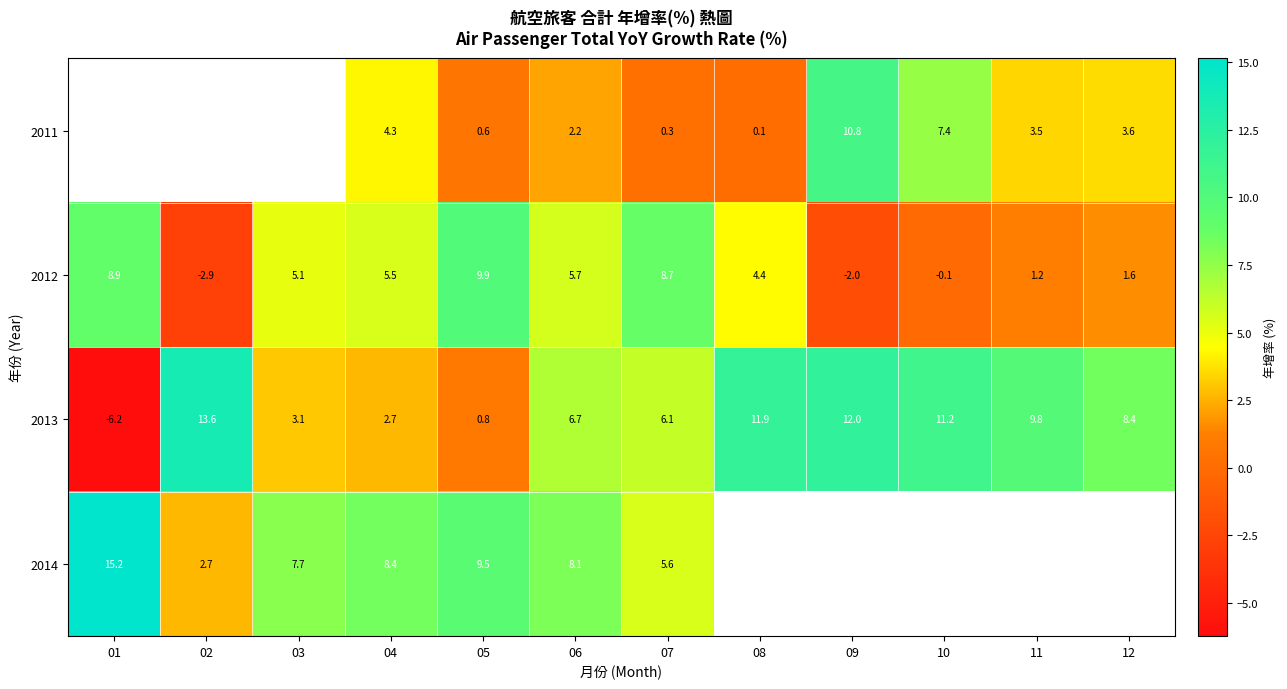

Is the value of 2011 at 12 greater than the value of 2012 at 11?

Yes